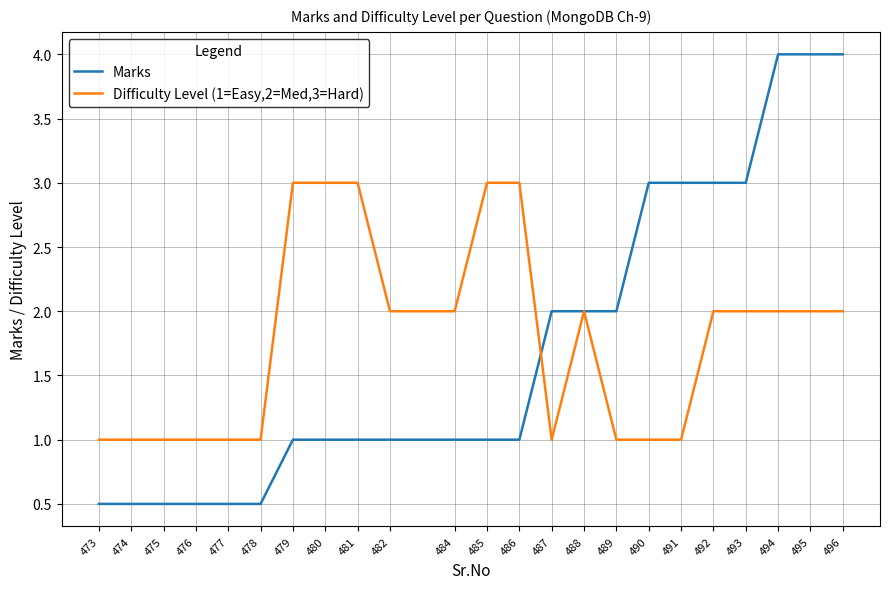

Is the value of Difficulty Level (1=Easy,2=Med,3=Hard) at 473 greater than the value of Marks at 492?

No